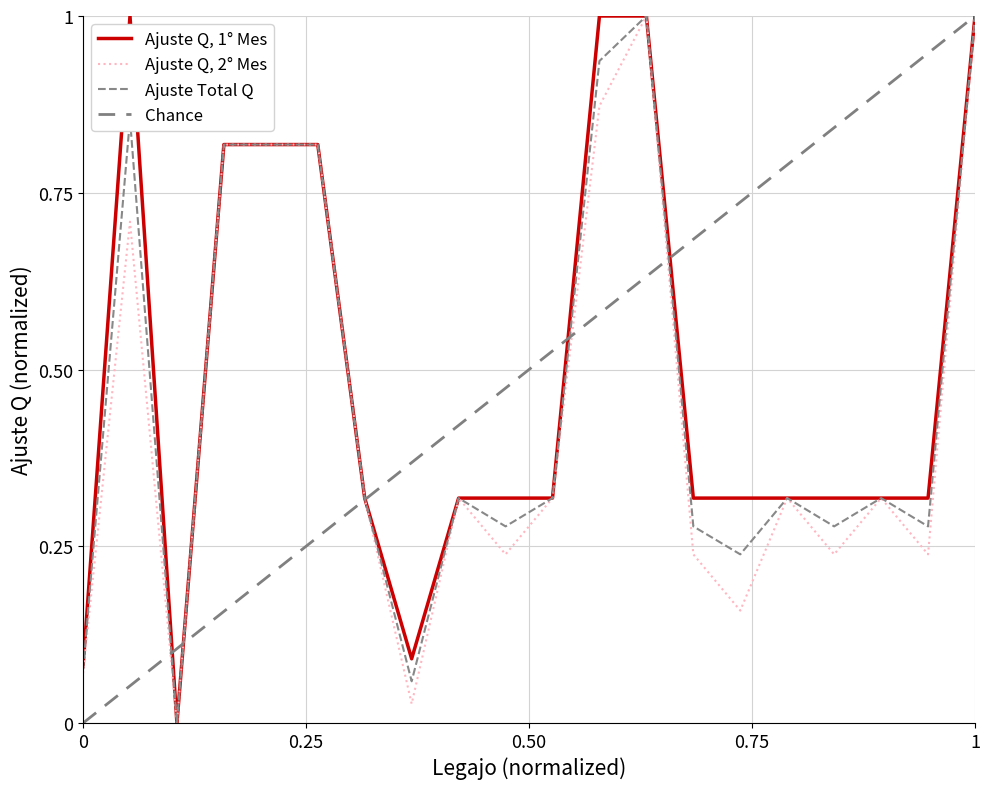

What is the maximum value for Ajuste Q, 2° Mes?

1.0